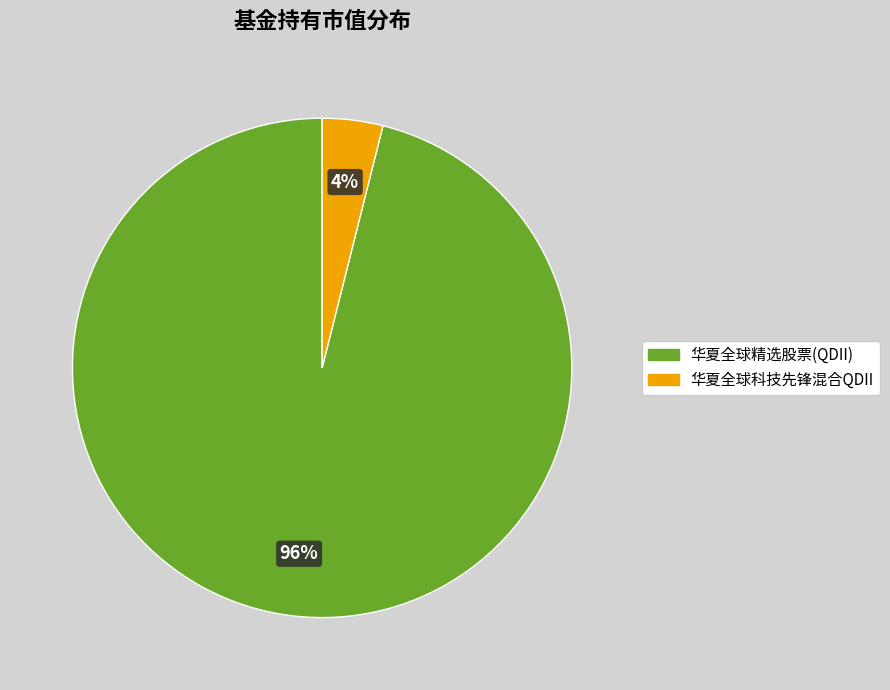

Which slice is the largest?

华夏全球精选股票(QDII)